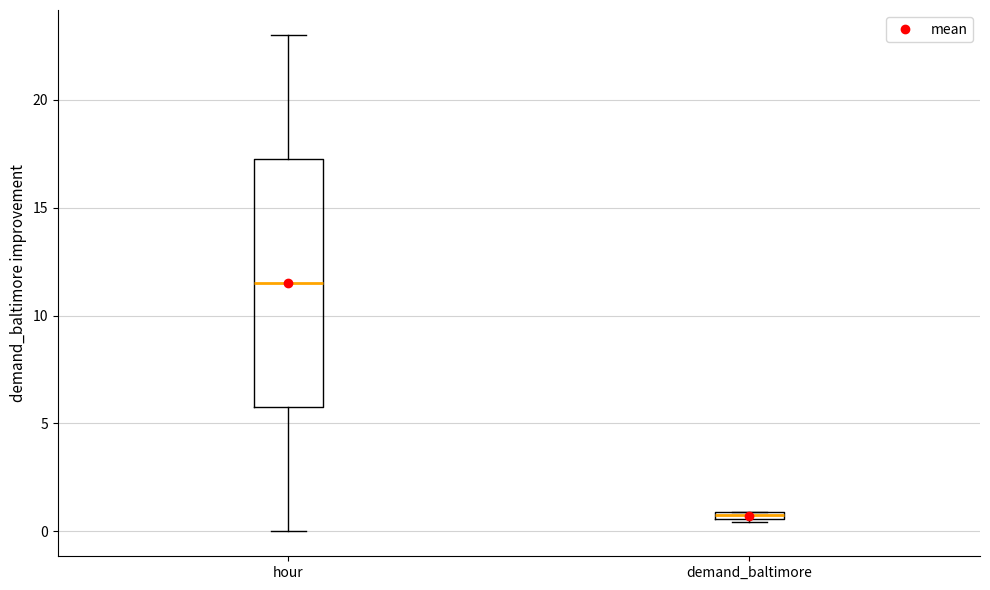

Where does the median line of the box for hour sit on the y-axis? The values are not printed on the chart, so give them approximately, as read against the axis.

11.5